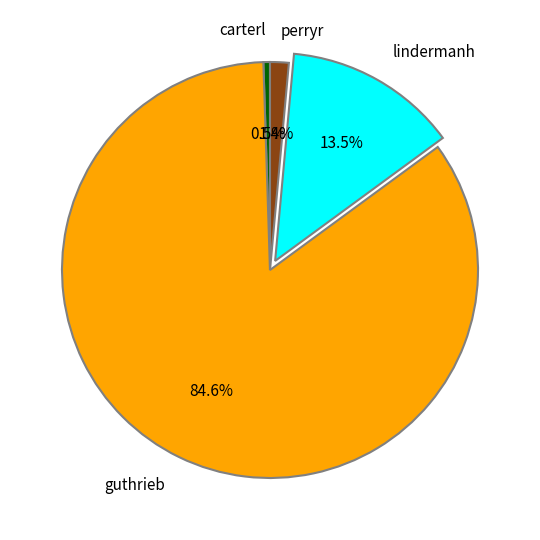

Is it true that perryr is 10% of the pie?

False